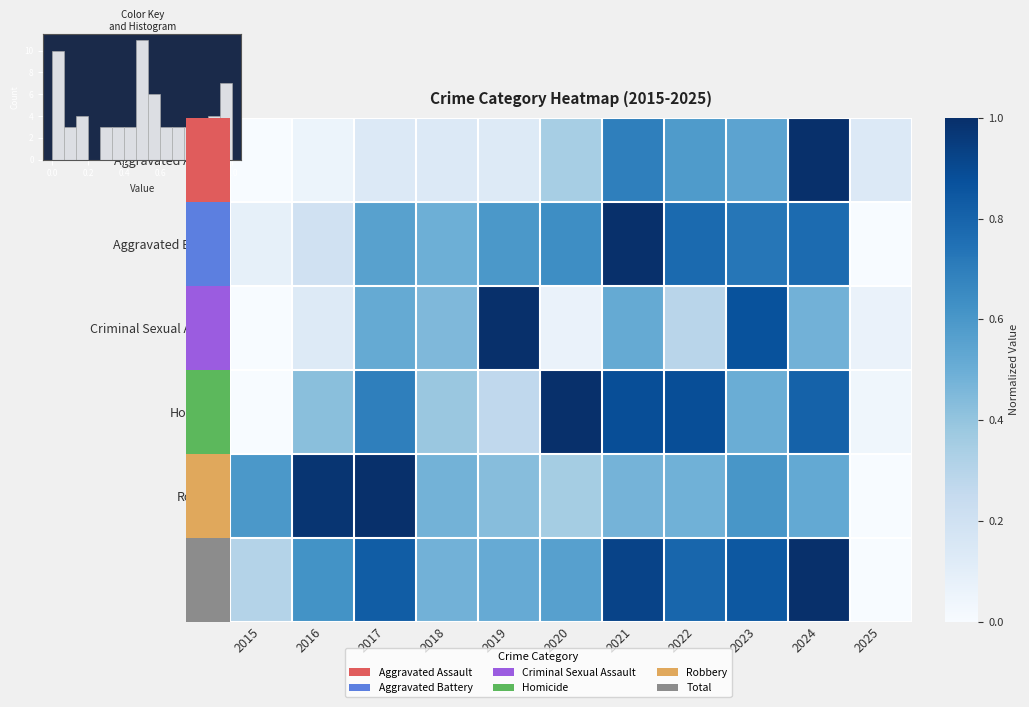

Is it true that Homicide equals 0.2 at 2021?

False